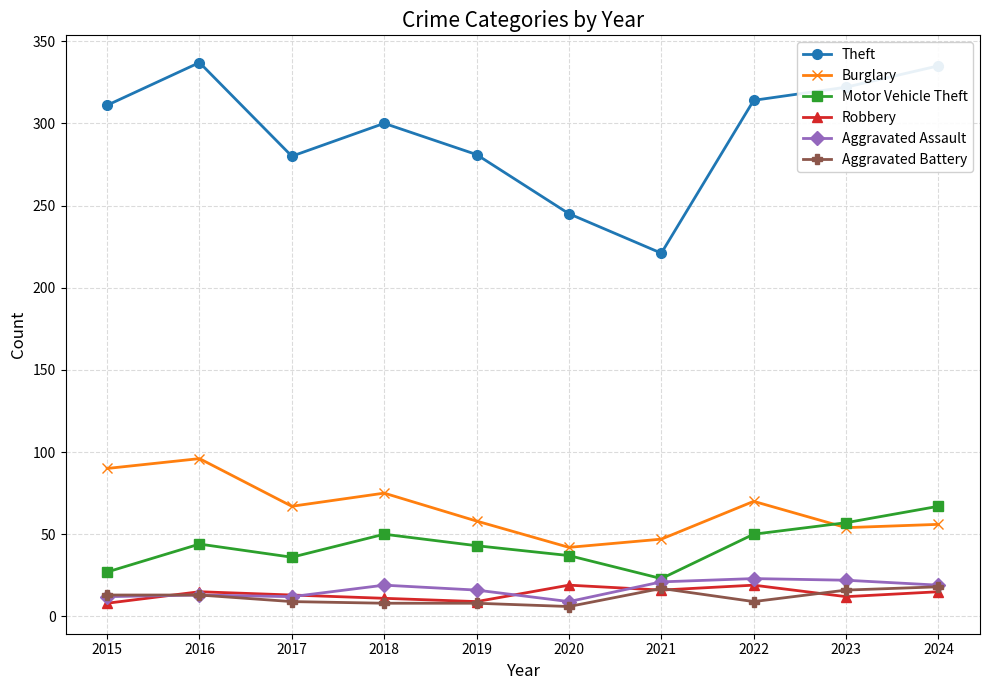

What is the difference between the Motor Vehicle Theft values at 2017 and 2022?

14